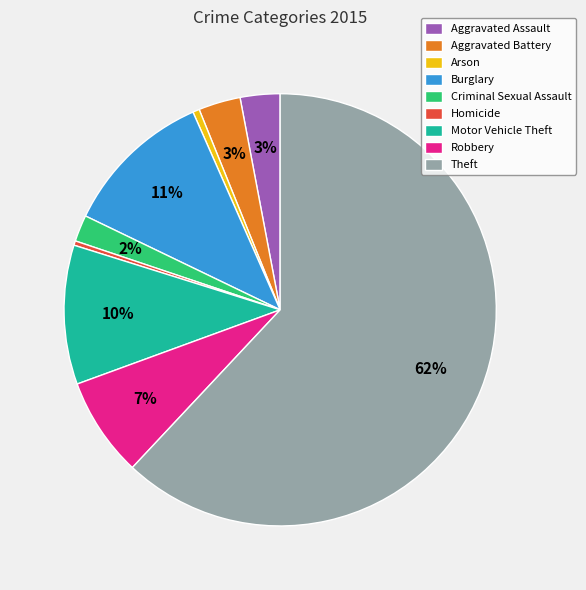

True or false: Homicide accounts for 0% of the total.

True